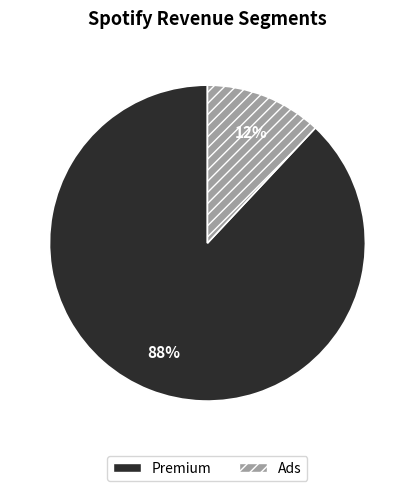

What is the smallest slice in the pie chart?

Ads